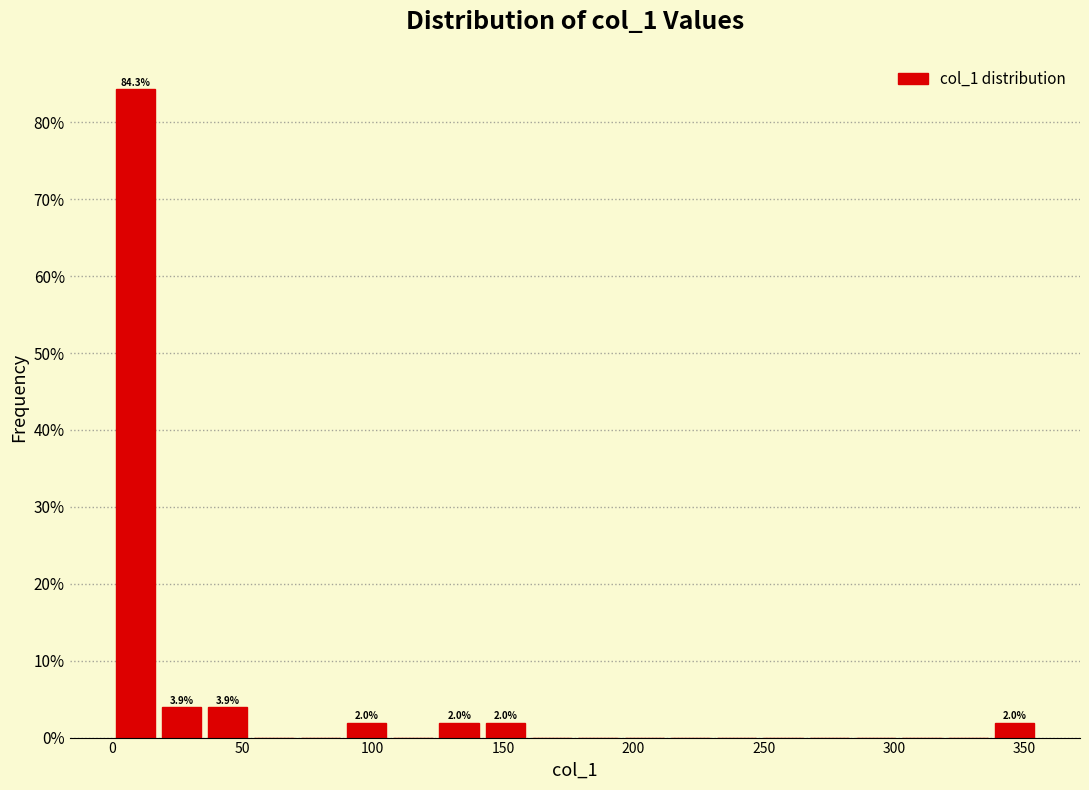

Read against the x-axis, roughly where is the centre of the tallest bar?

10